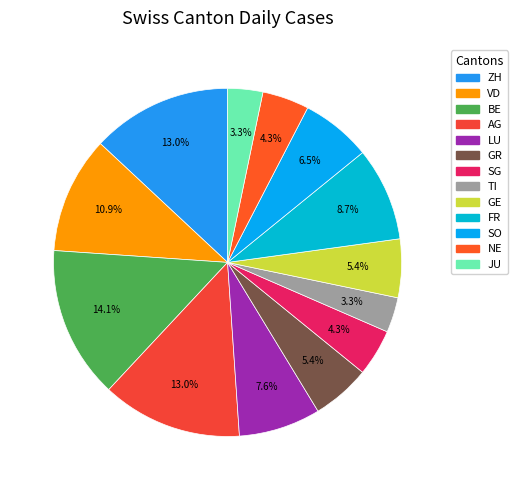

Which category has the smallest portion of the pie?

TI